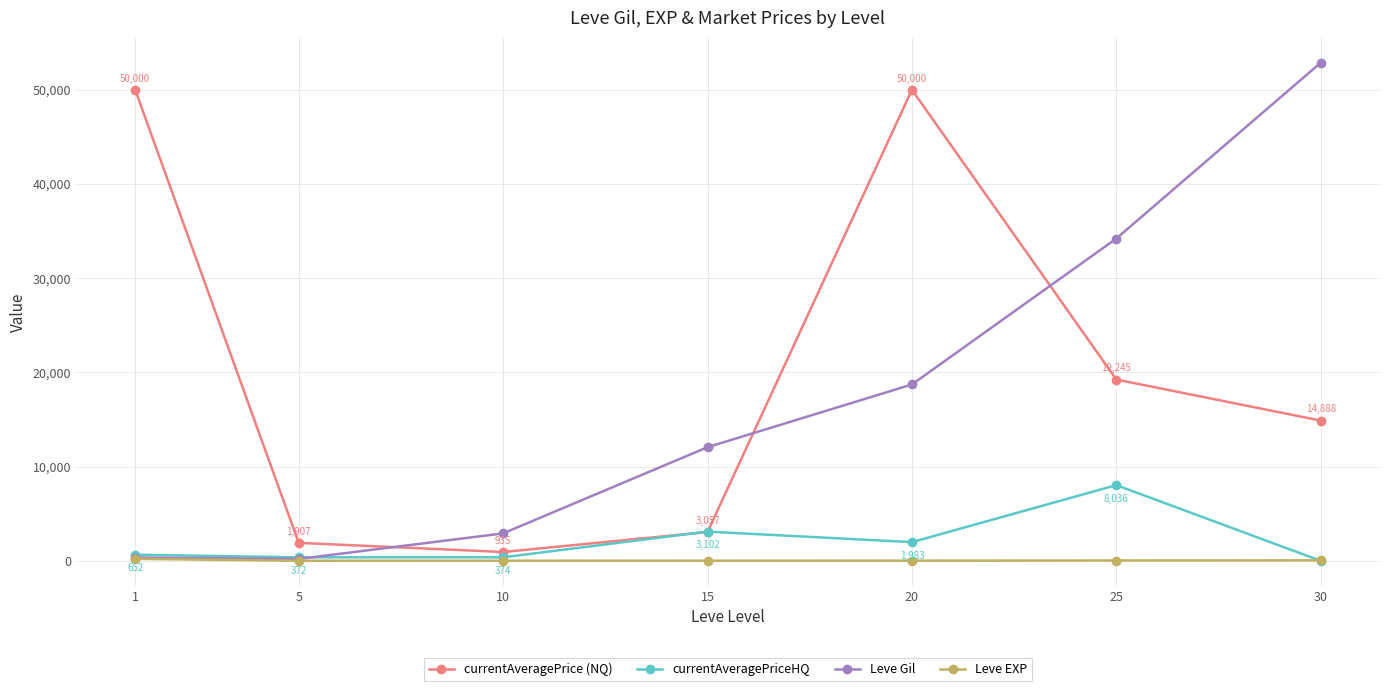

What is the difference between the maximum and minimum values in the currentAveragePrice (NQ) series?

49064.5